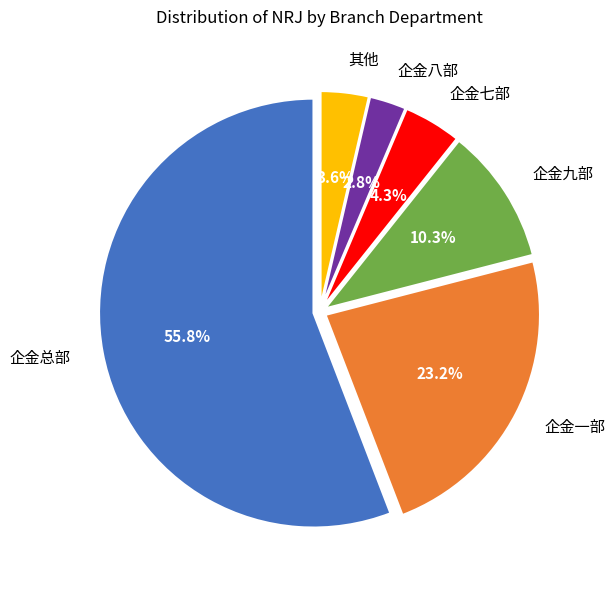

What is the smallest slice in the pie chart?

企金八部